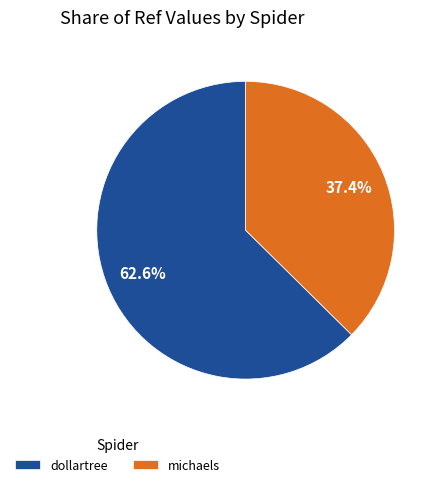

How much of the chart is everything except michaels?

62.6%